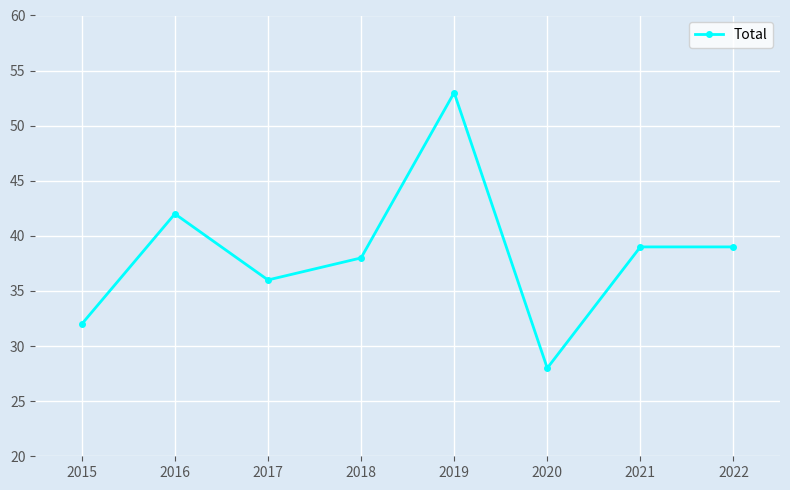

Reading right to left, transcribe all the data shown in this chart.

39	39	28	53	38	36	42	32